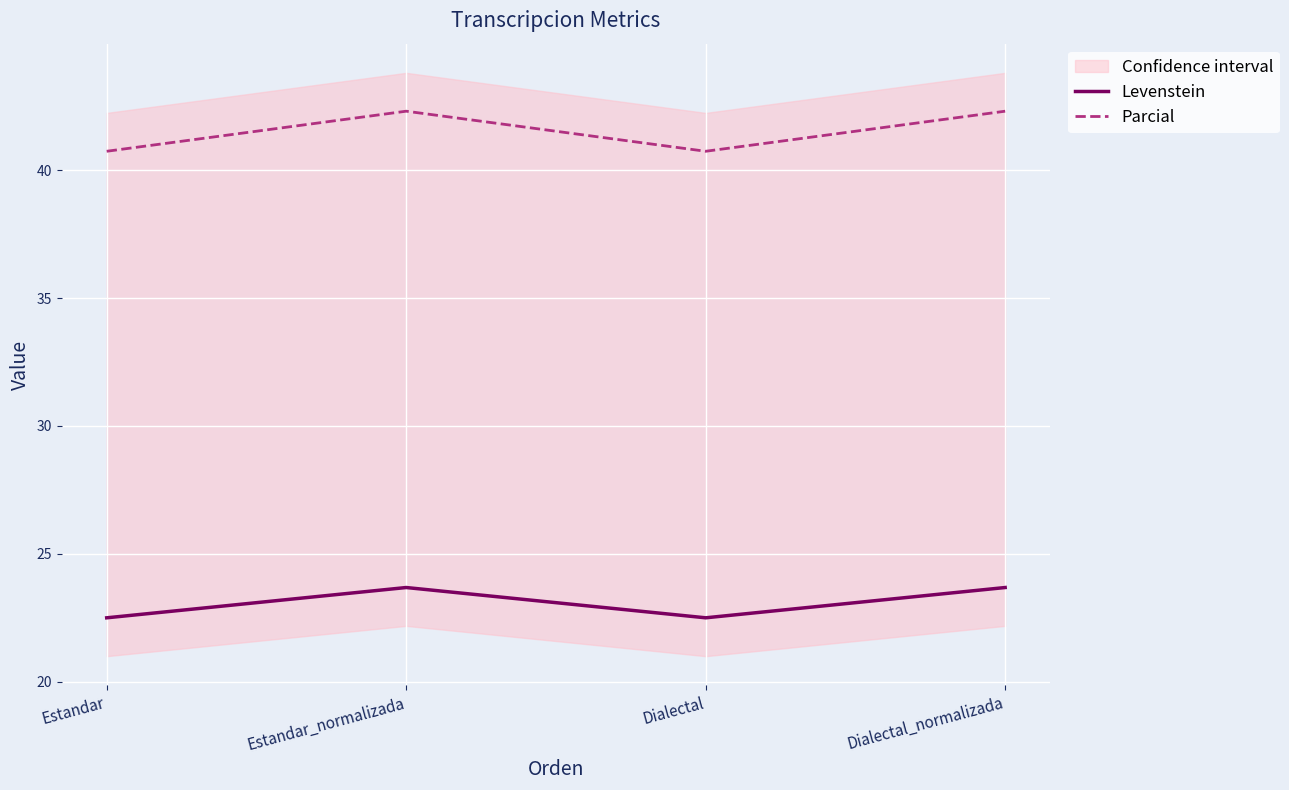

The Parcial series shows 40.7 at Dialectal. True or false?

True